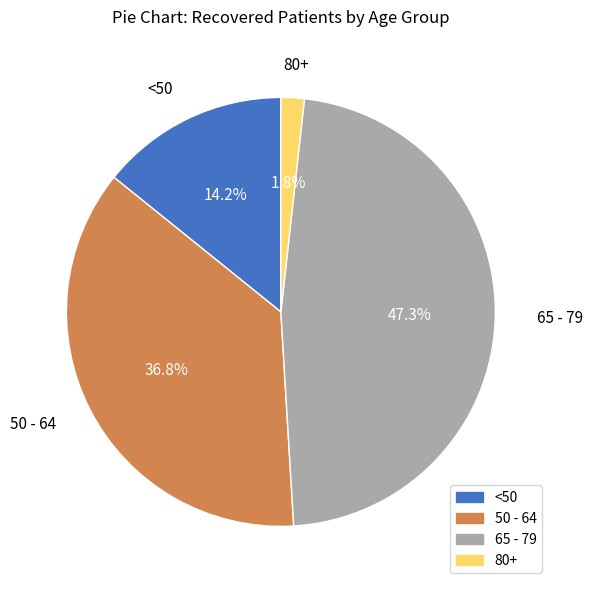

Is there a majority slice in this chart?

No